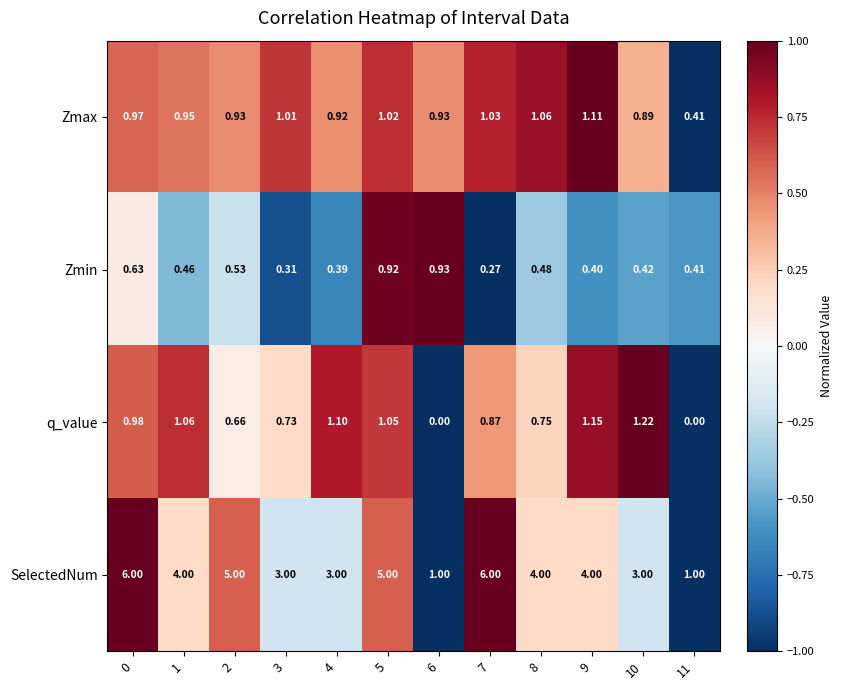

List the series in order of their peak value, lowest first.

Zmin, Zmax, q_value, SelectedNum